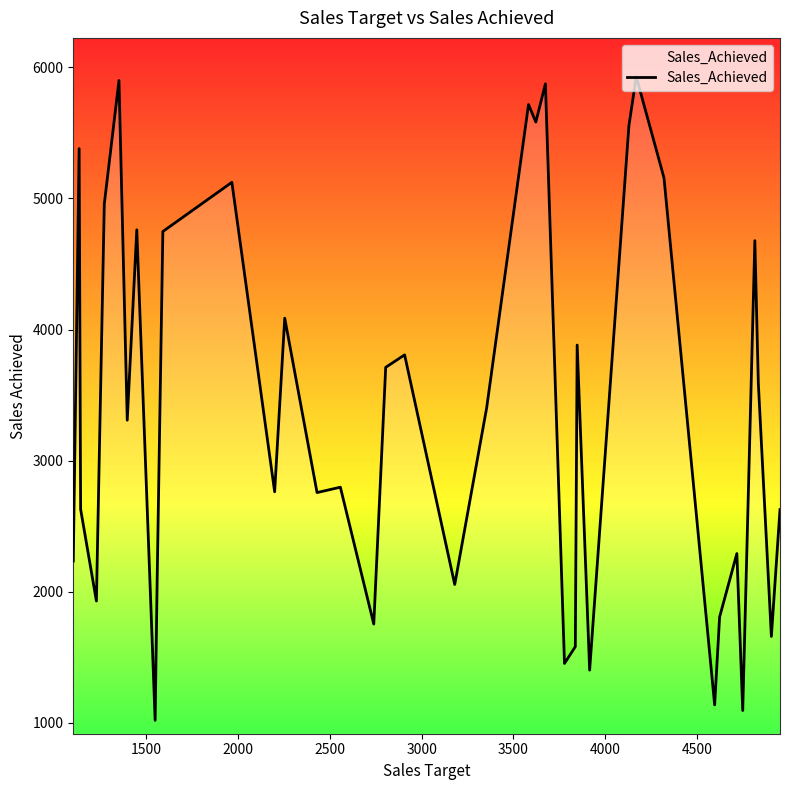

What is the difference between the maximum and minimum values?

4908